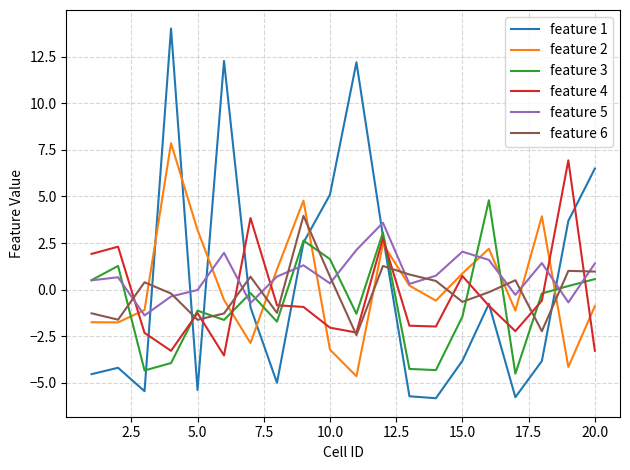

How many interior local valleys does the feature 6 series have?

6